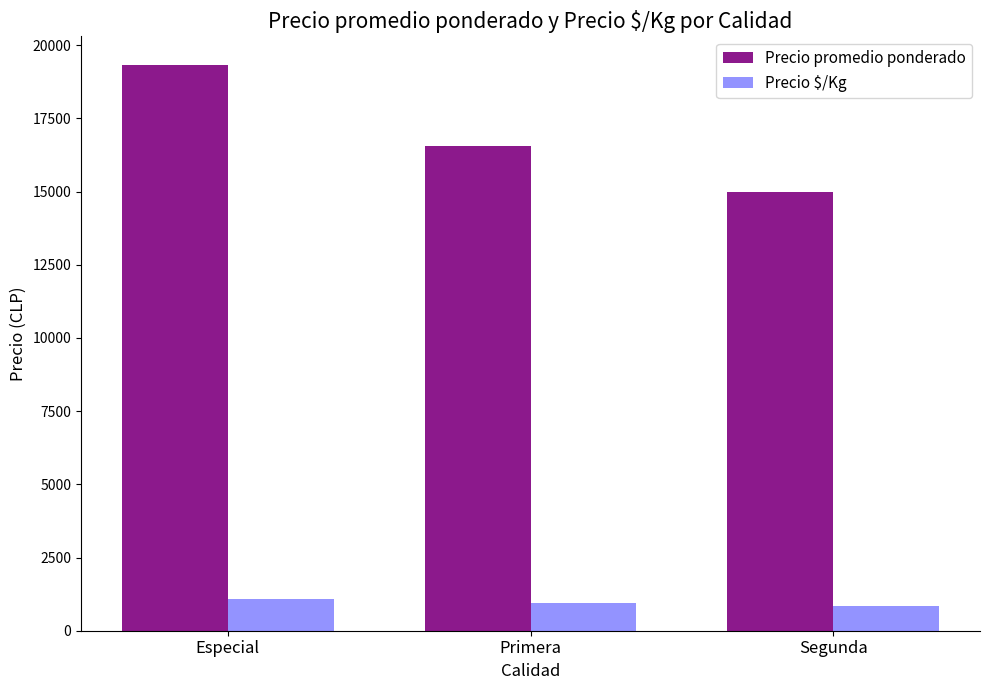

Is it true that Precio promedio ponderado equals 29762 at Primera?

False